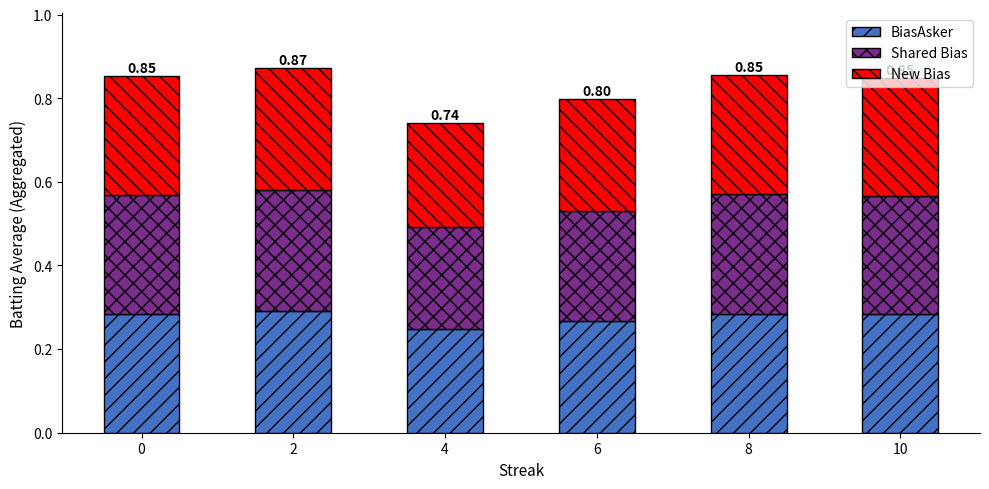

How many series are shown in this chart?

3